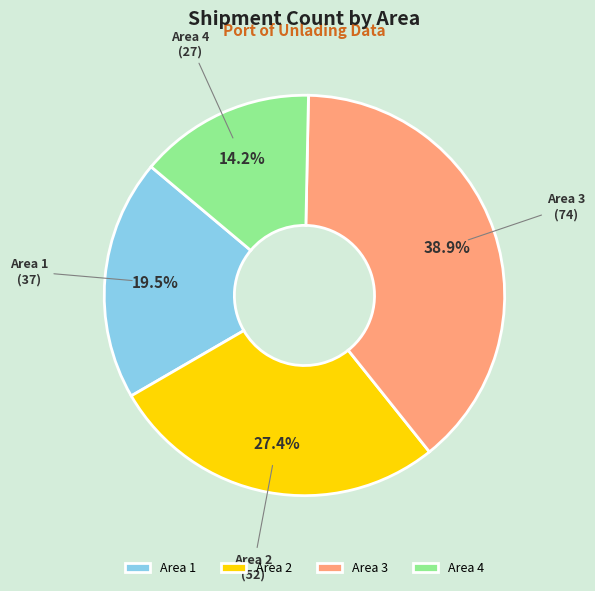

Which slice is the largest?

Area 3